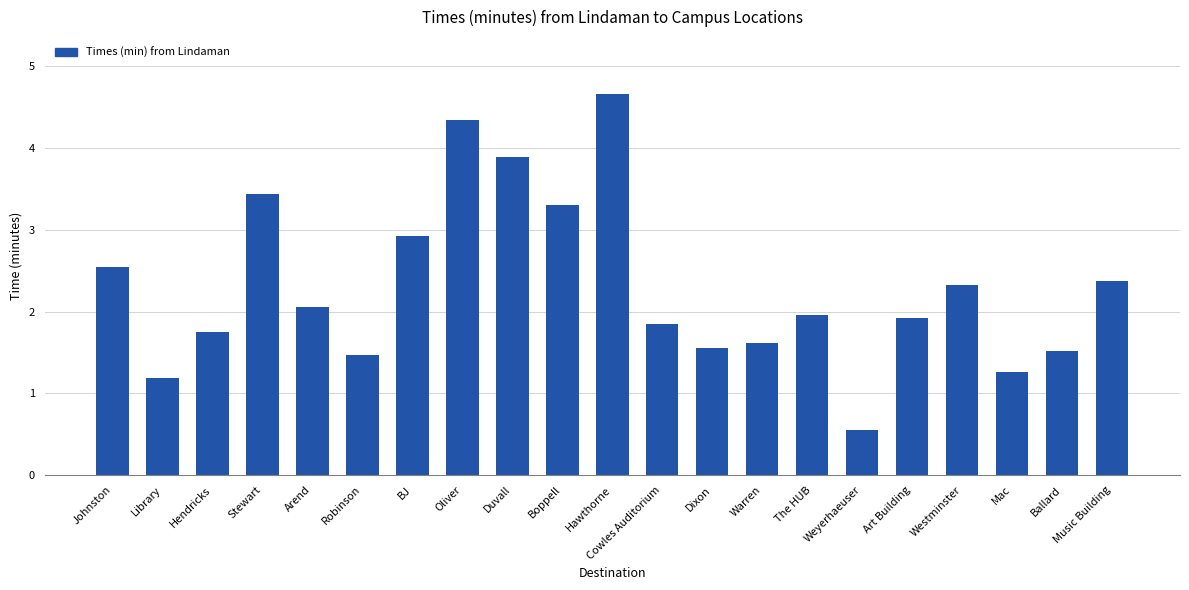

Count the number of data series in this chart.

1